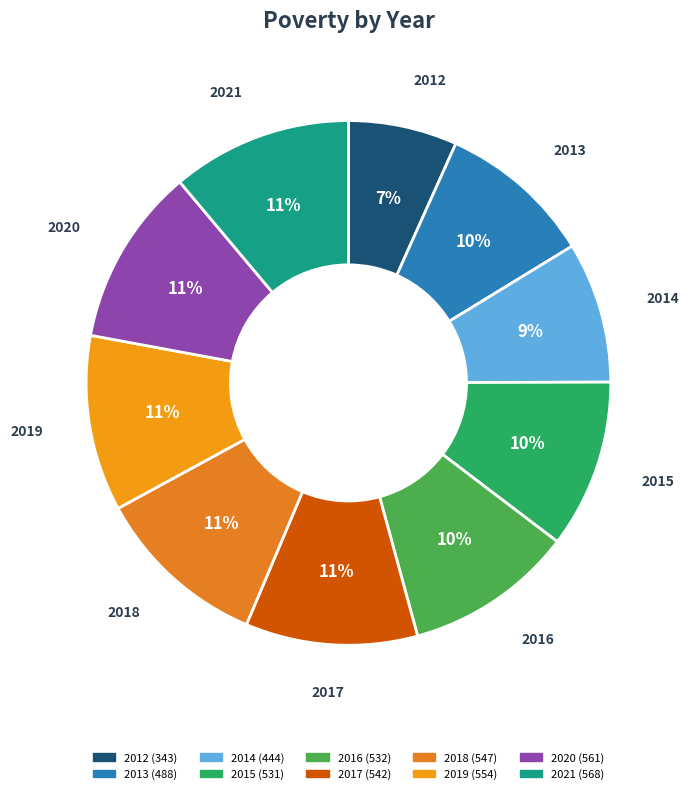

What percentage is the 2021 slice, to the nearest percent?

11%